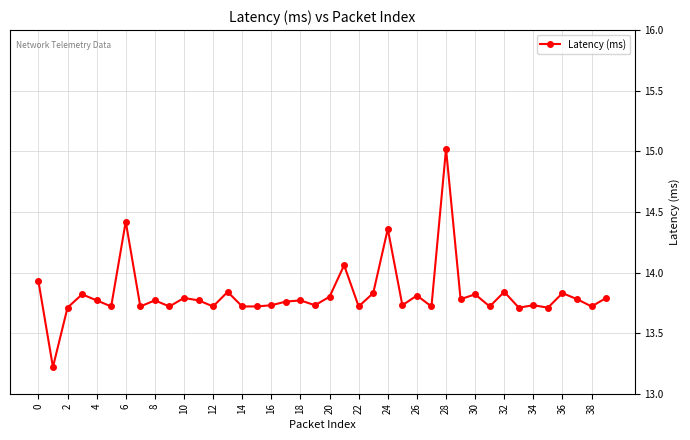

What is the sum of all values?

552.8